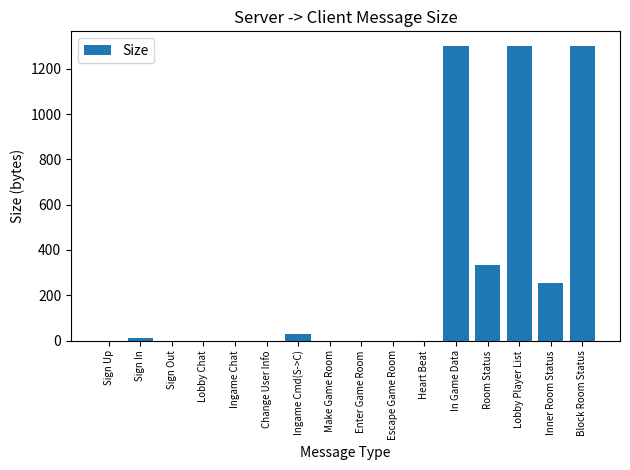

What is the difference between the values at Sign Out and Lobby Player List?

1300